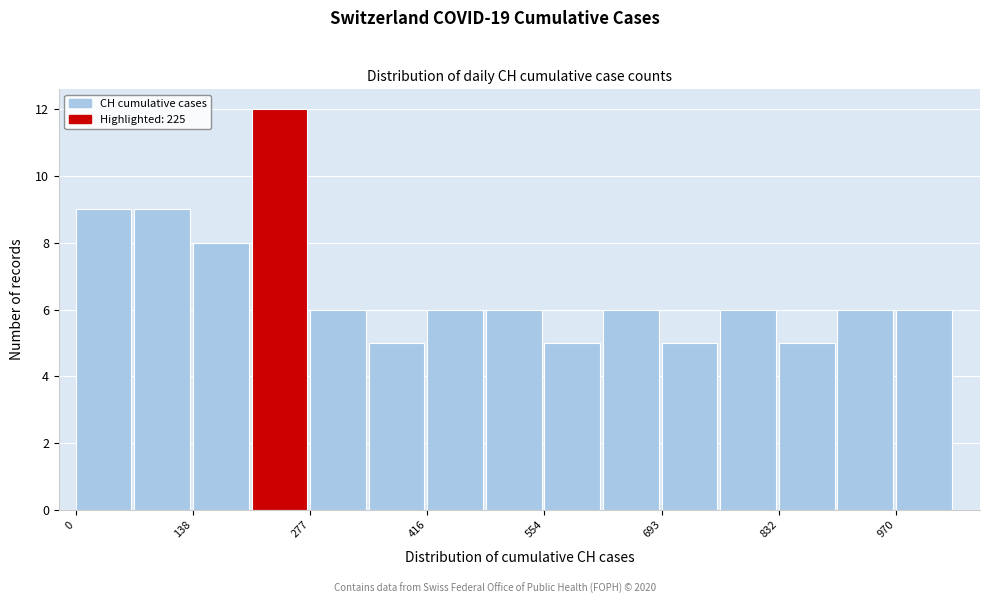

Around what value on the x-axis is the tallest bar? Give the approximate position of its centre, as read against the axis.

240